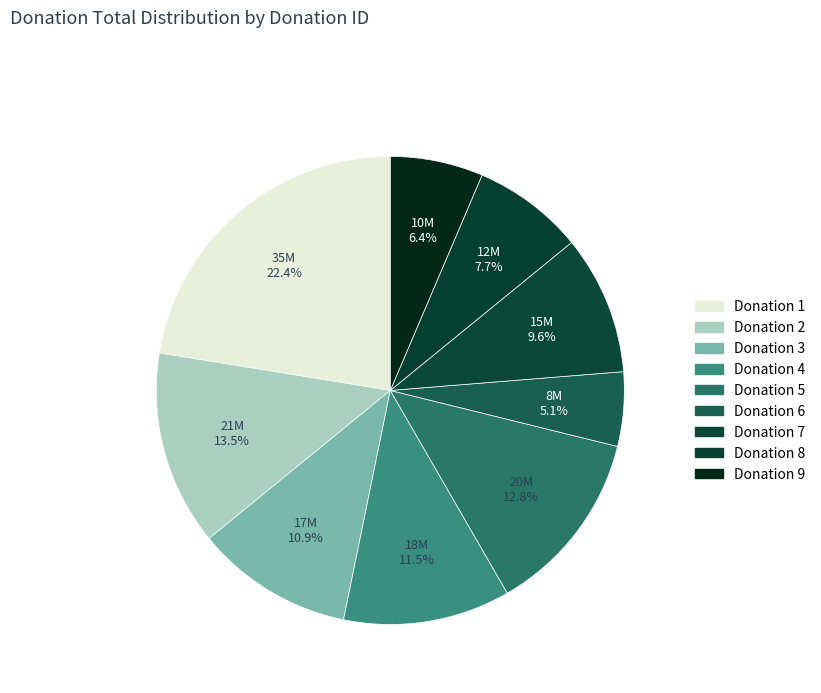

To the nearest percent, what is the average slice percentage?

11%